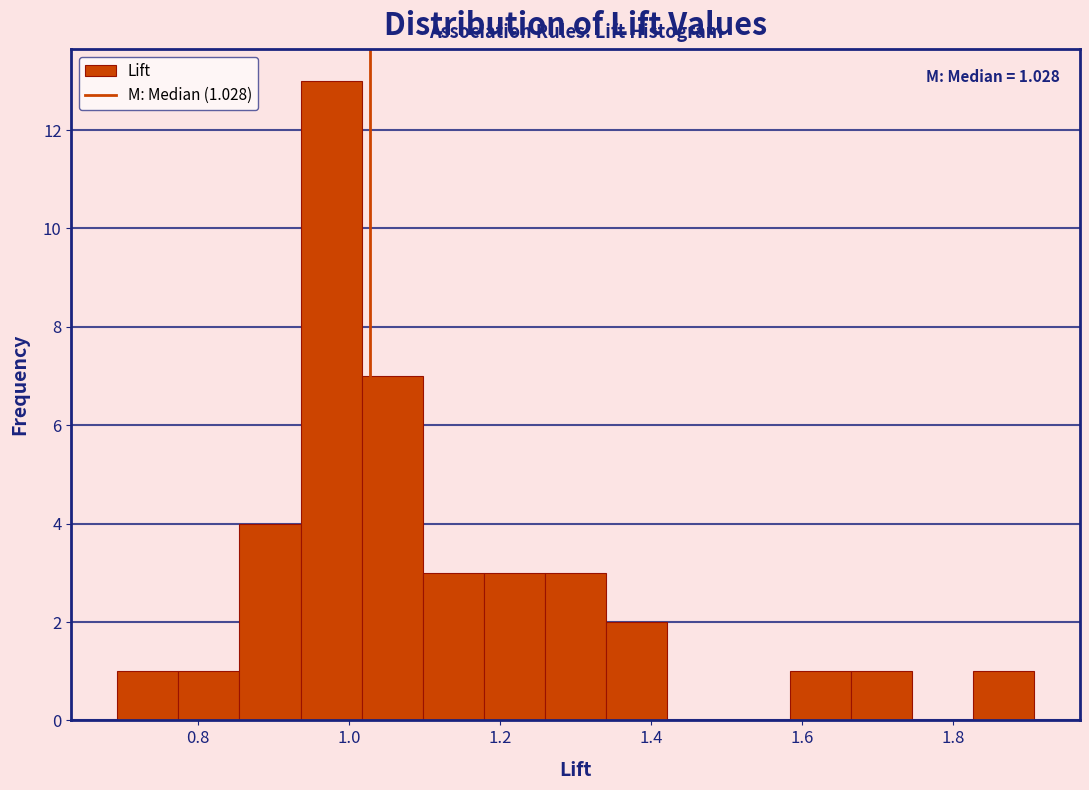

Which range on the x-axis has the tallest bar?

0.94 to 1.02